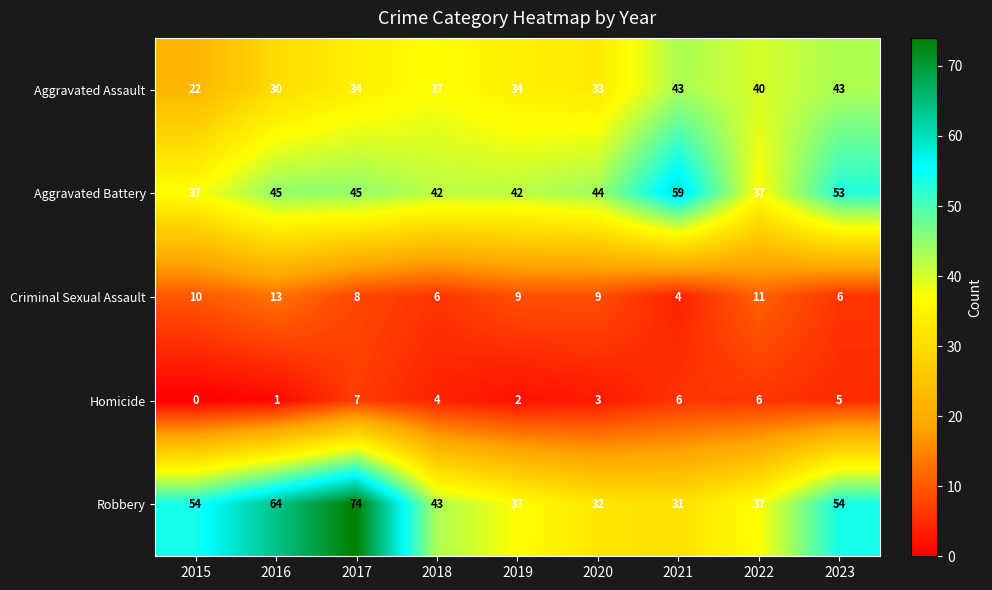

Where does the Aggravated Battery series first go above 44?

2016